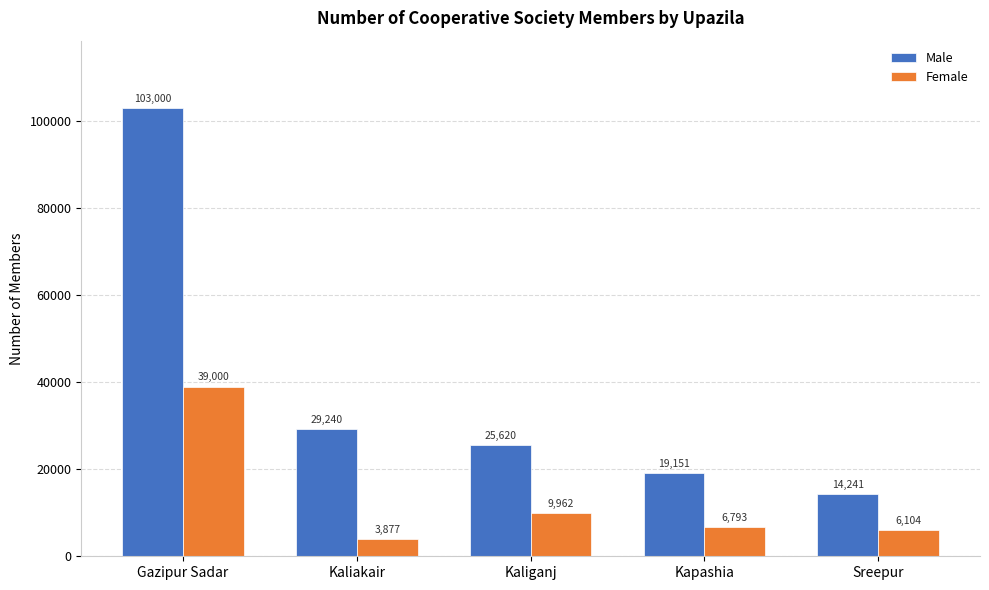

What is the total value across all series at Sreepur?

20345